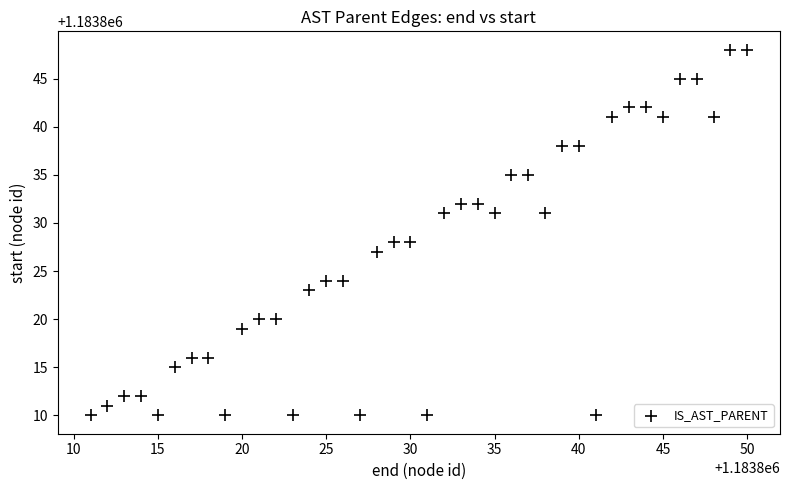

What is the range of X values (max minus min)?

39